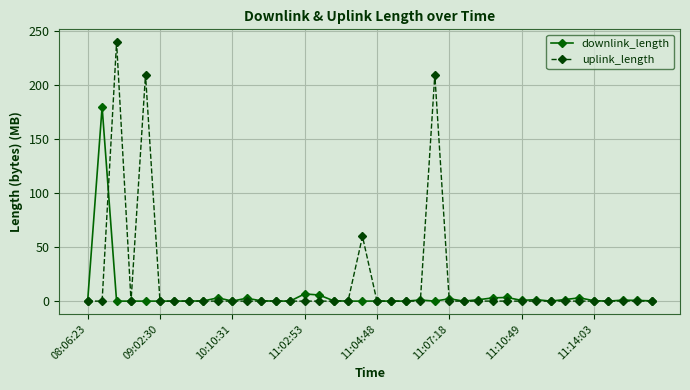

List the series in order of their peak value, highest first.

uplink_length, downlink_length